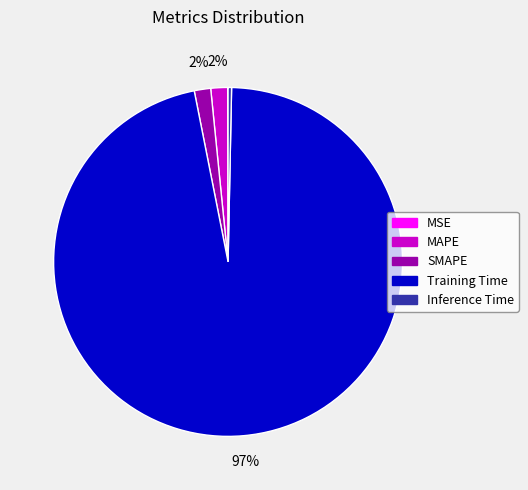

To the nearest percent, what is the average slice percentage?

20%